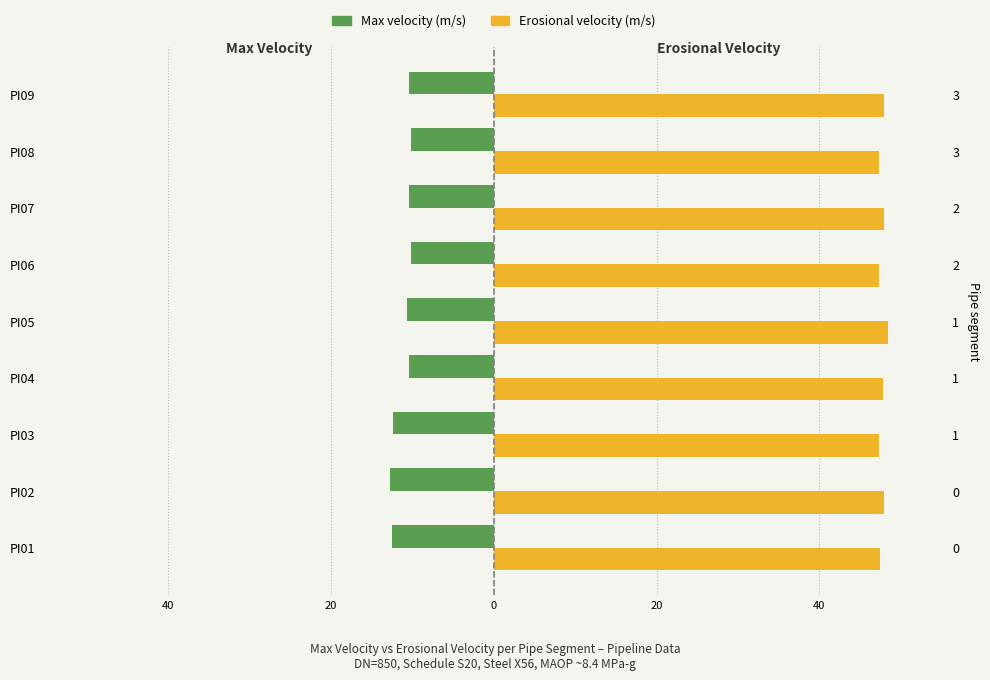

What is the difference between the Erosional velocity (m/s) values at PI04 and PI09?

0.1